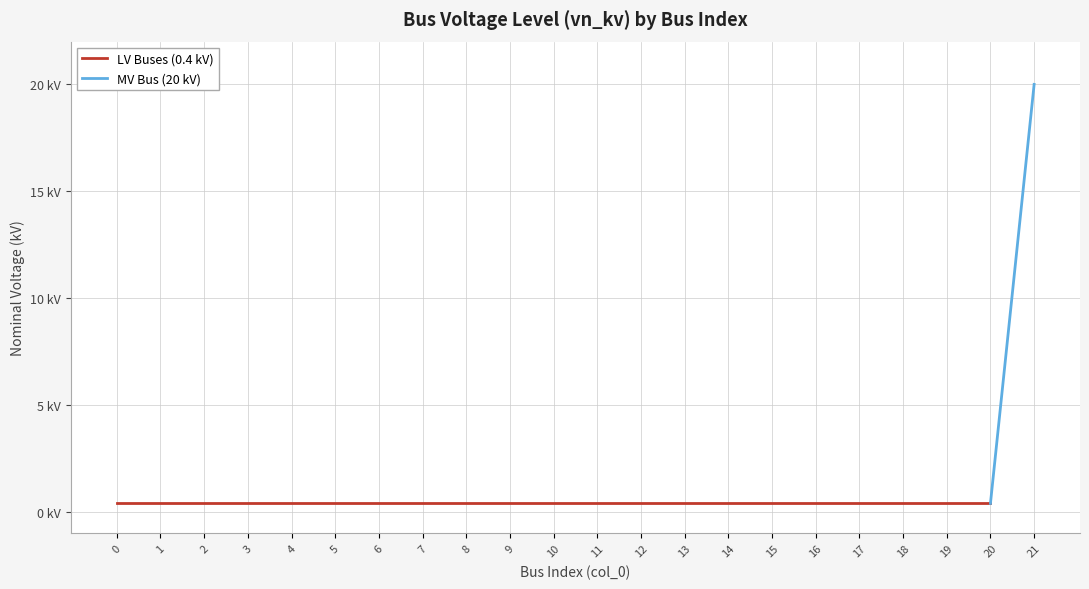

What is the sum of all values?

28.4